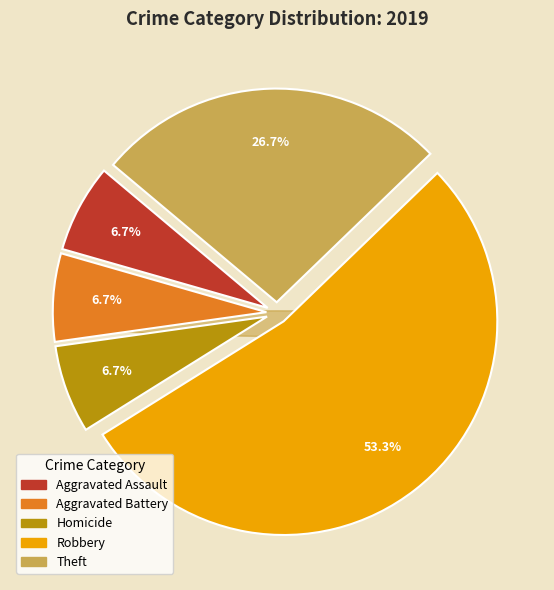

True or false: Aggravated Battery accounts for 7% of the total.

True